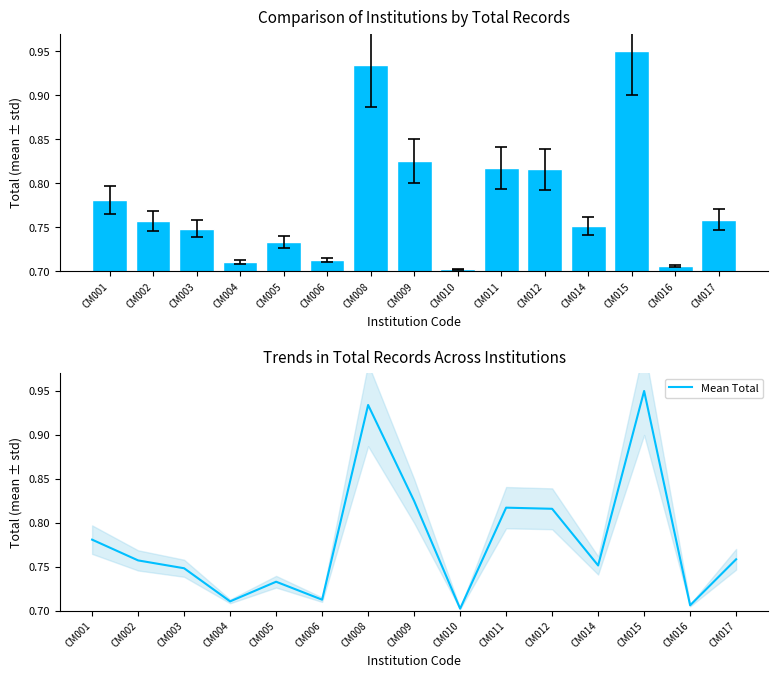

True or false: Mean Total has a value of 0.6 at CM009.

False